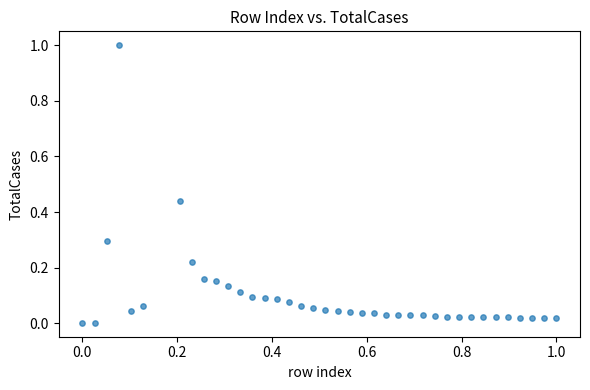

What is the range of X values (max minus min)?

1.0